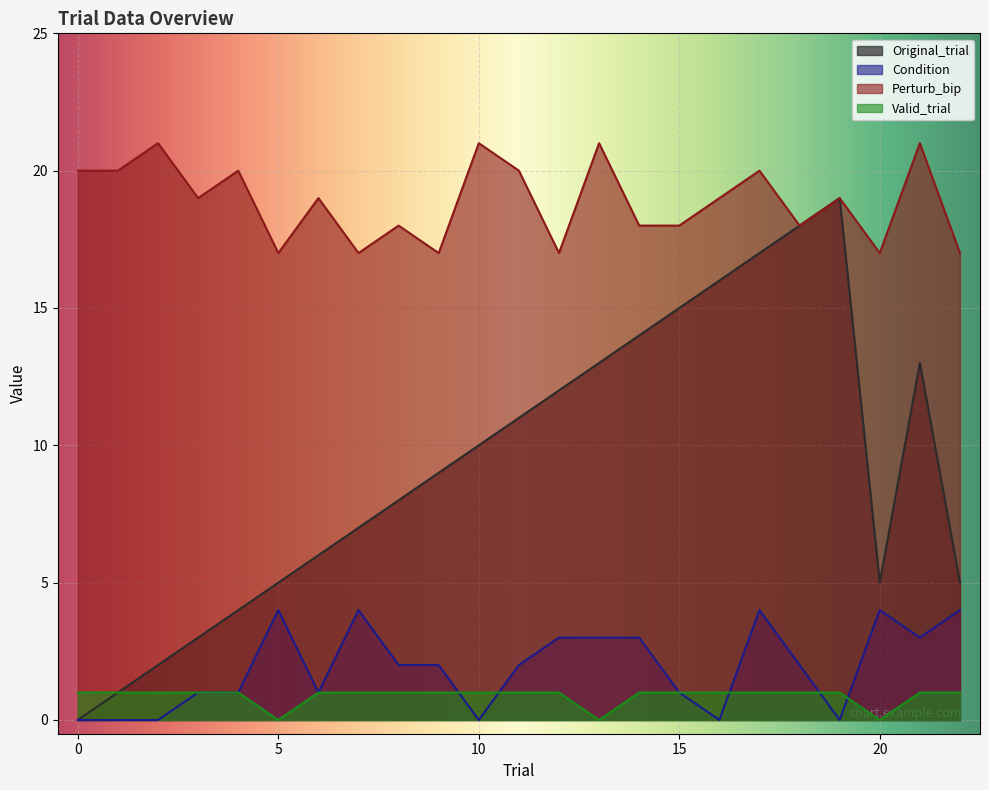

What is the value of the Valid_trial point at the 18th from the left?

1